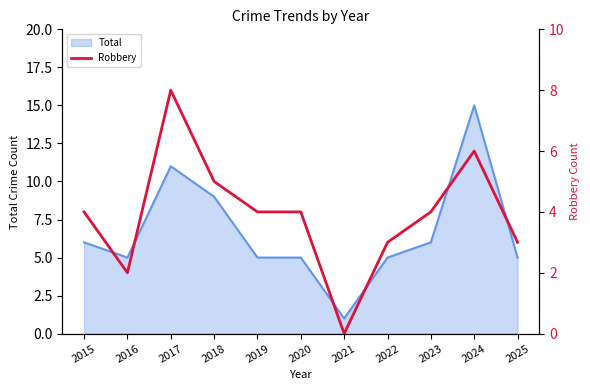

At which label is Total closest to 8?

2018